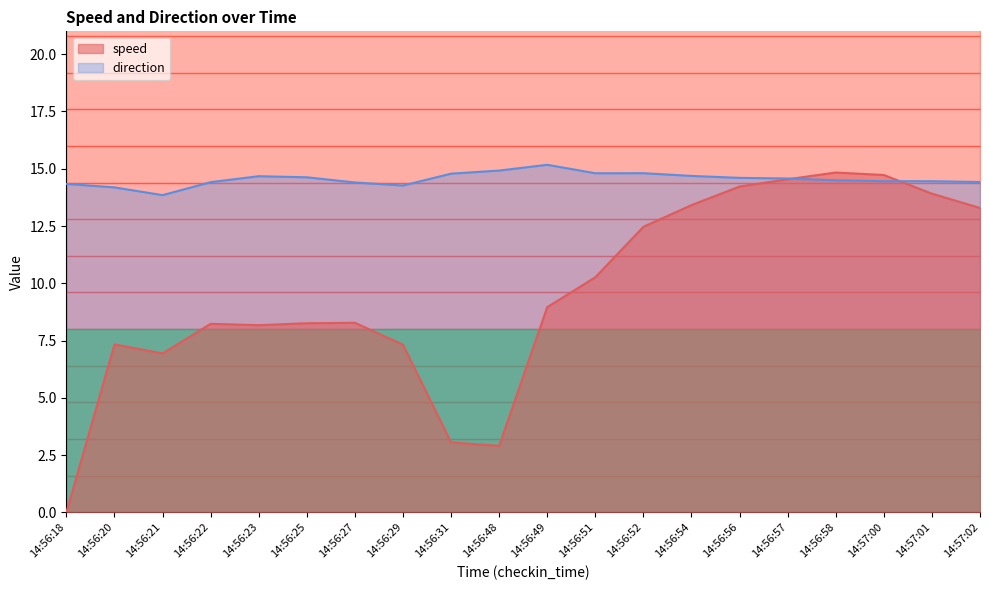

Which category has the highest value in the direction series?

14:56:49